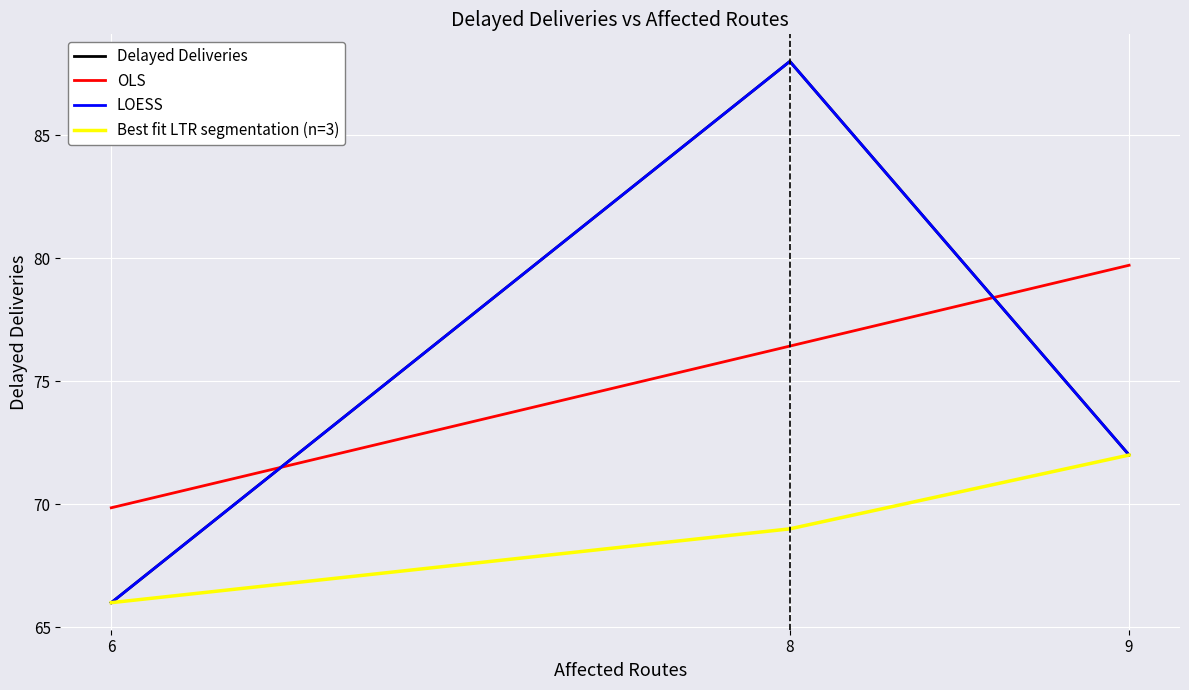

What is the sum of all Best fit LTR segmentation (n=3) values?

207.0